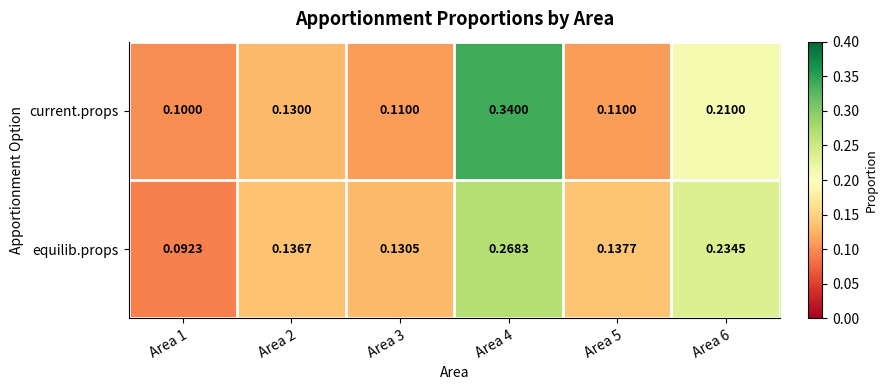

Count the number of data series in this chart.

2